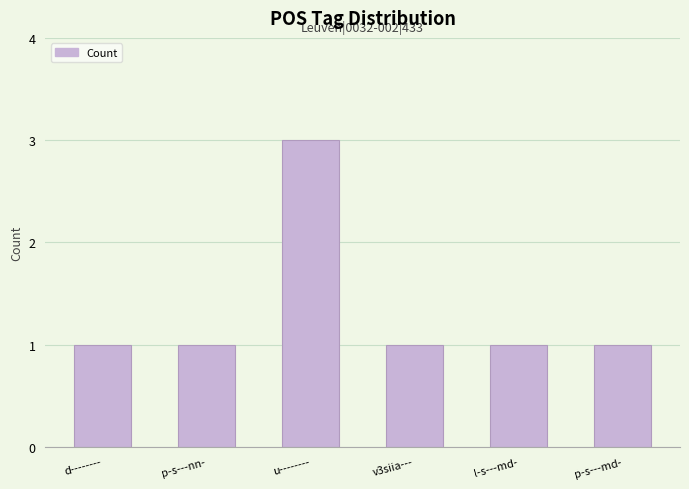

The chart shows a value of 5 at u--------. True or false?

False